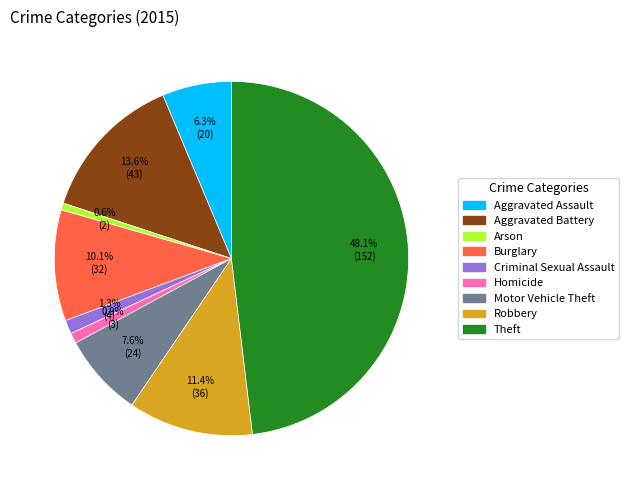

What is the ratio of the value at Aggravated Assault to the value at Motor Vehicle Theft?

0.8